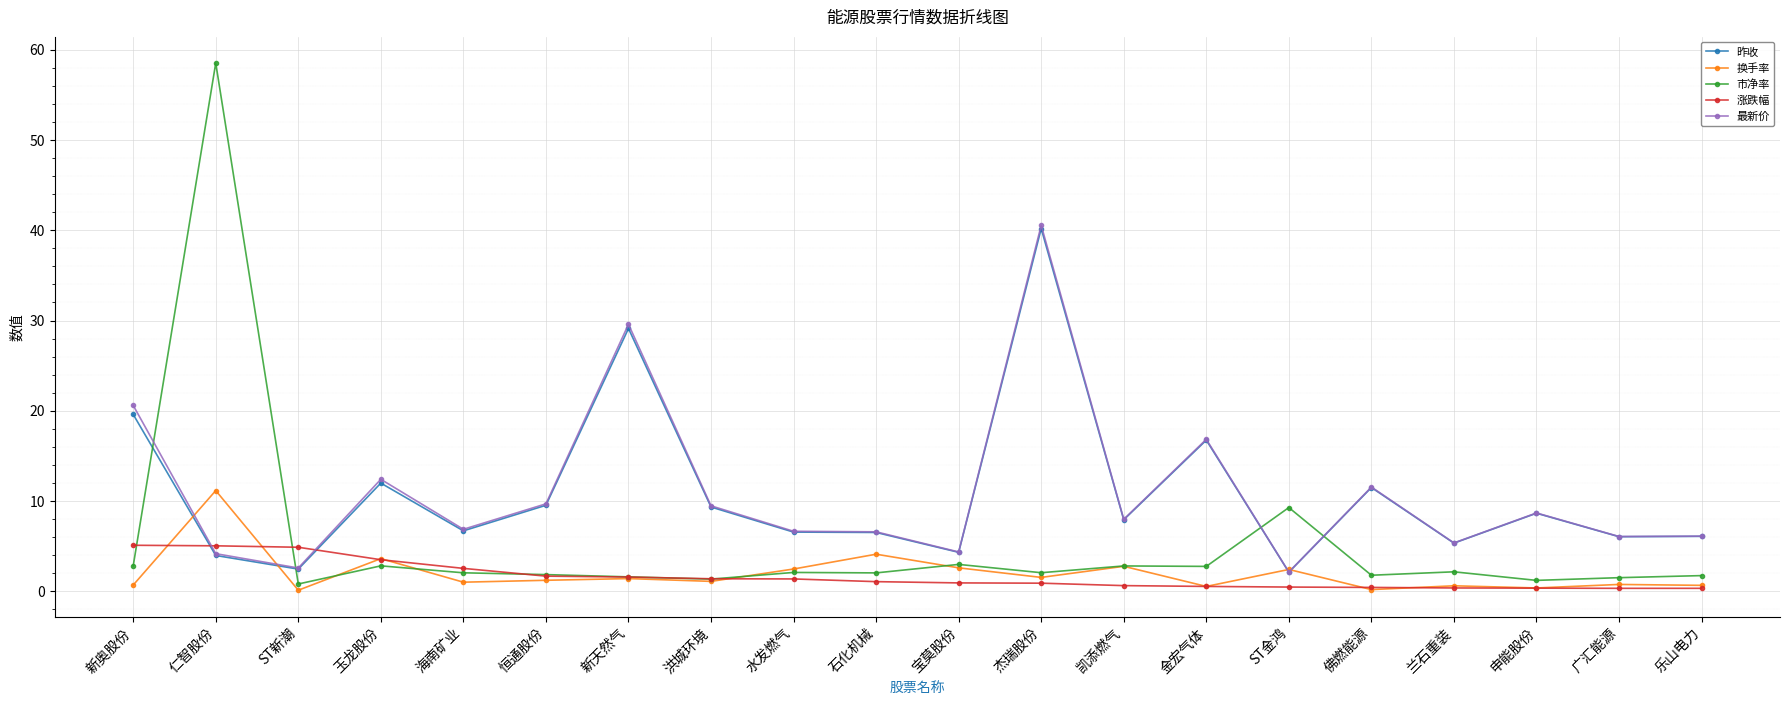

Does the chart display data point markers on the line(s)?

Yes